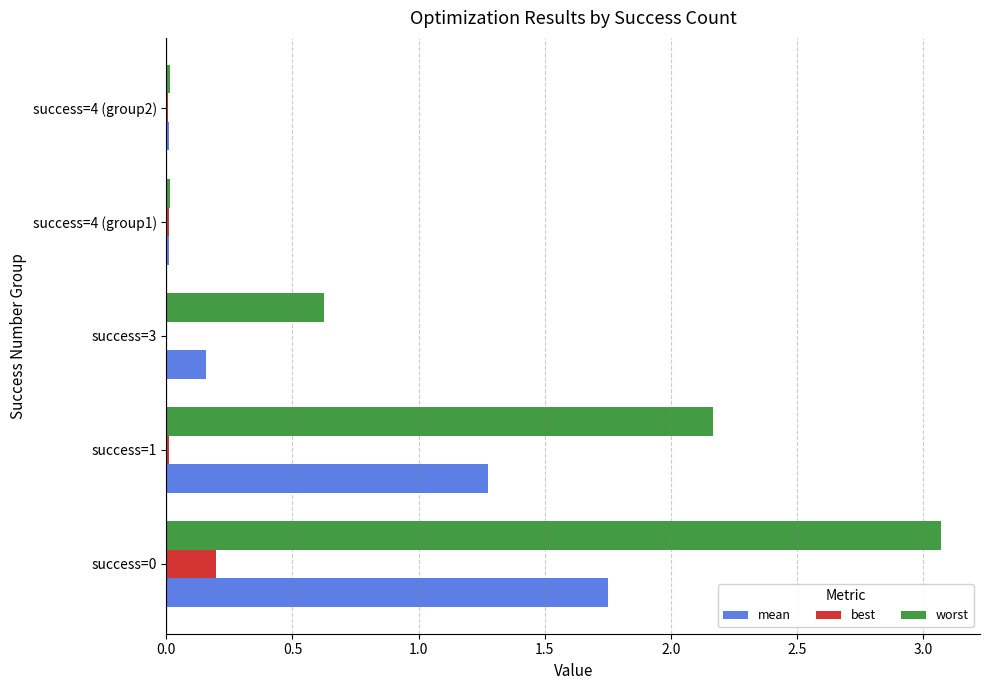

Is it true that best equals 0.0 at success=0?

False